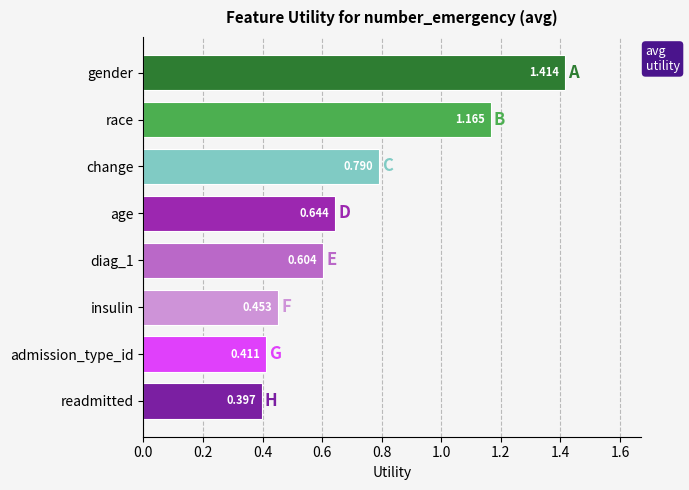

What is the label of the 5th bar from the bottom?

age